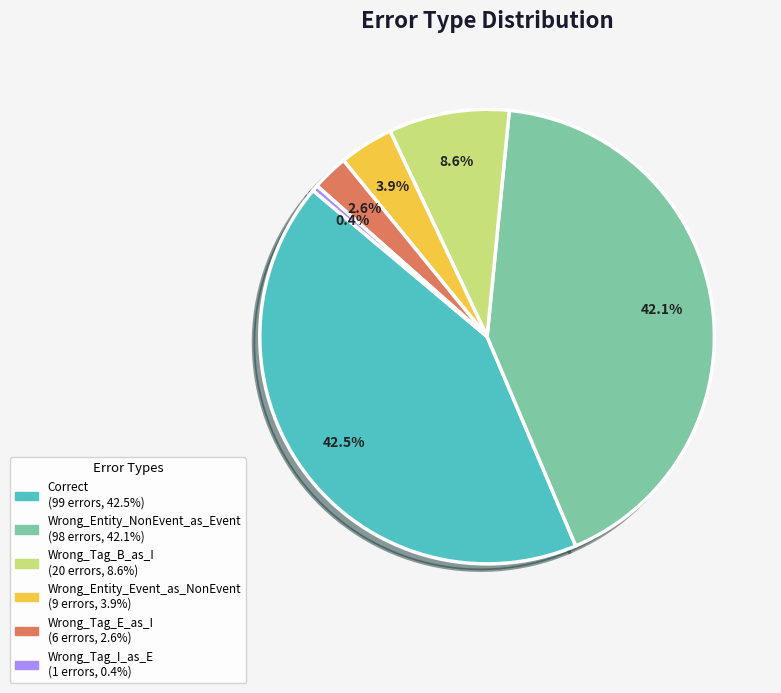

Between Wrong_Tag_E_as_I and Wrong_Entity_Event_as_NonEvent, which is larger?

Wrong_Entity_Event_as_NonEvent